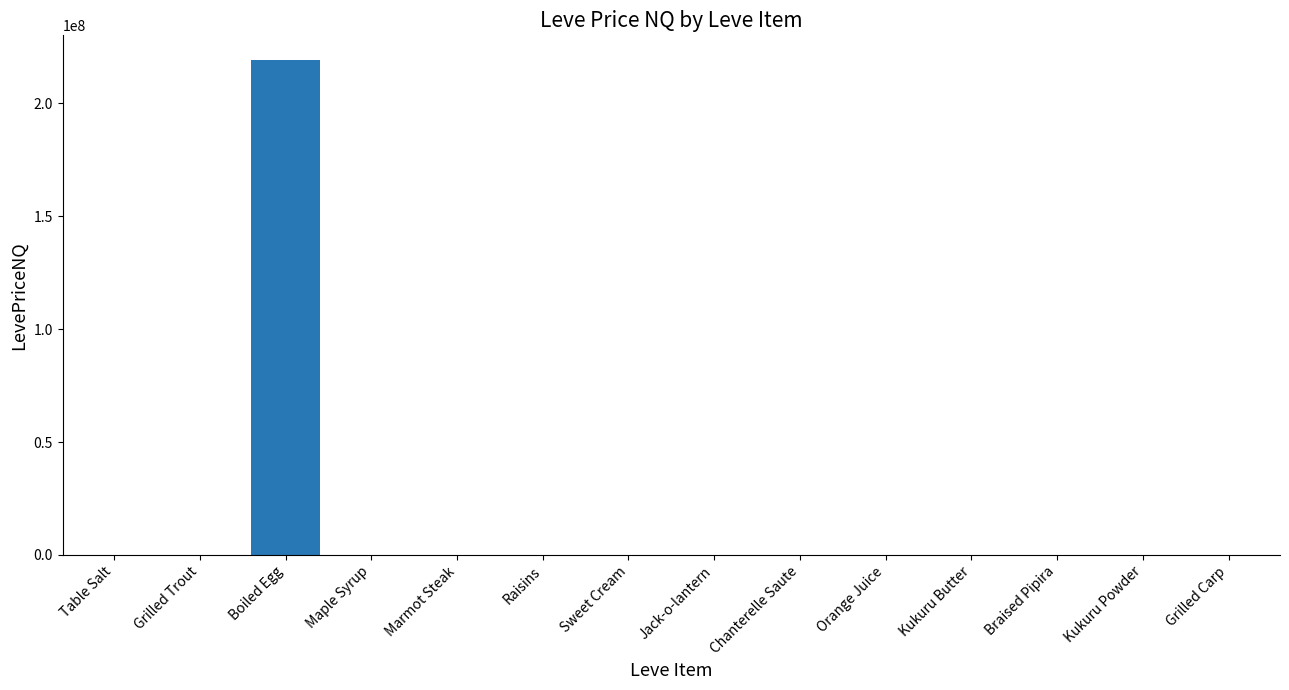

Count the number of data series in this chart.

1